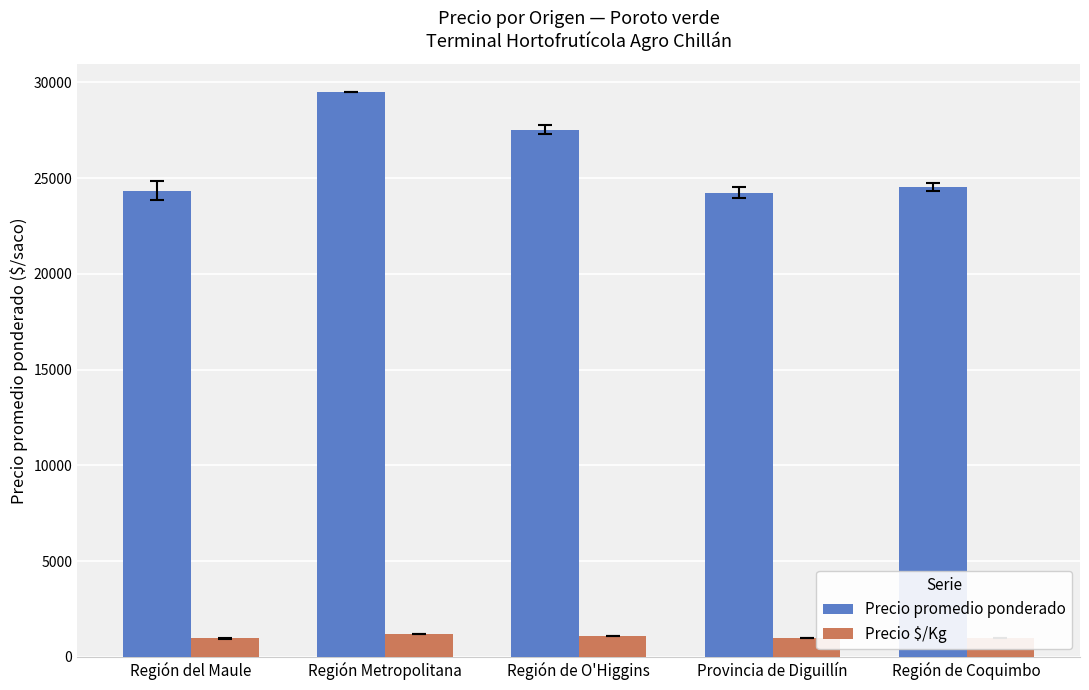

What is the average value of the Precio $/Kg series?

1041